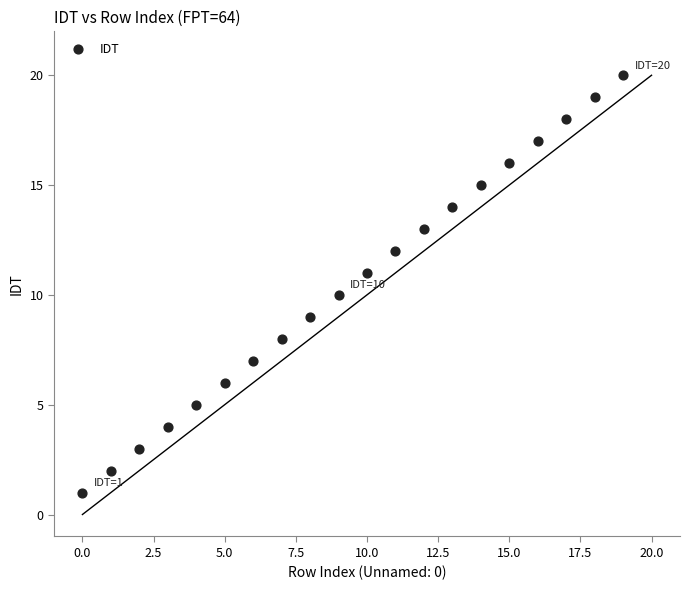

What is the range of Y values (max minus min)?

19